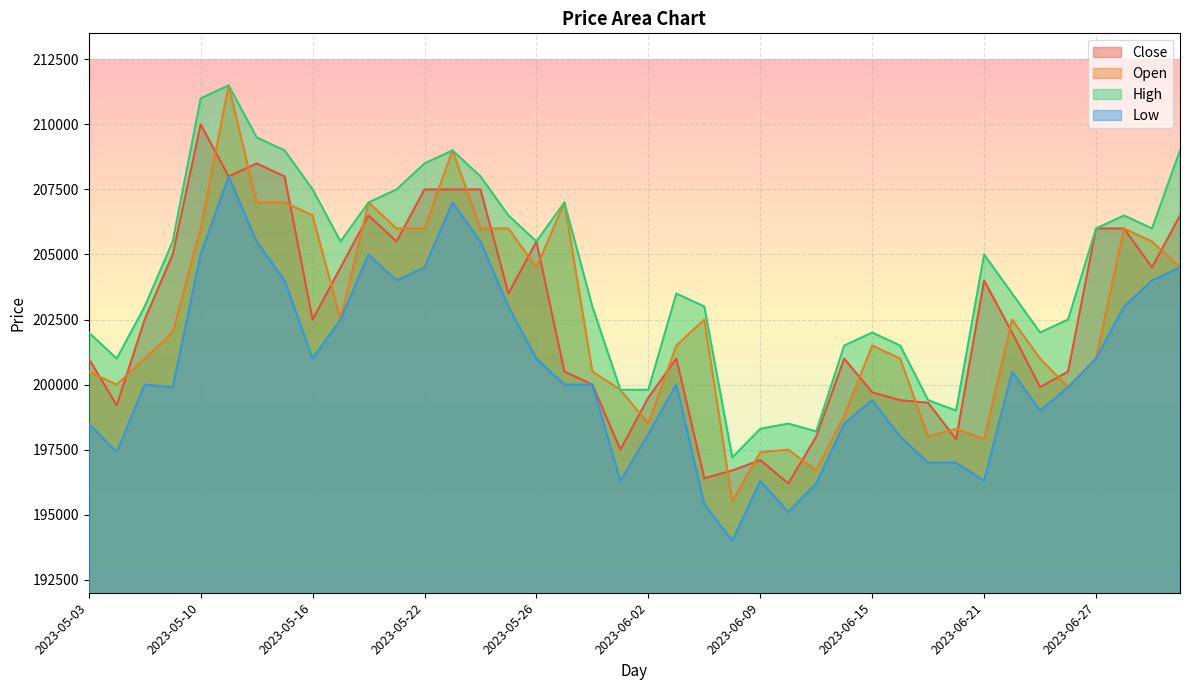

True or false: Low and Open cross at least once.

False